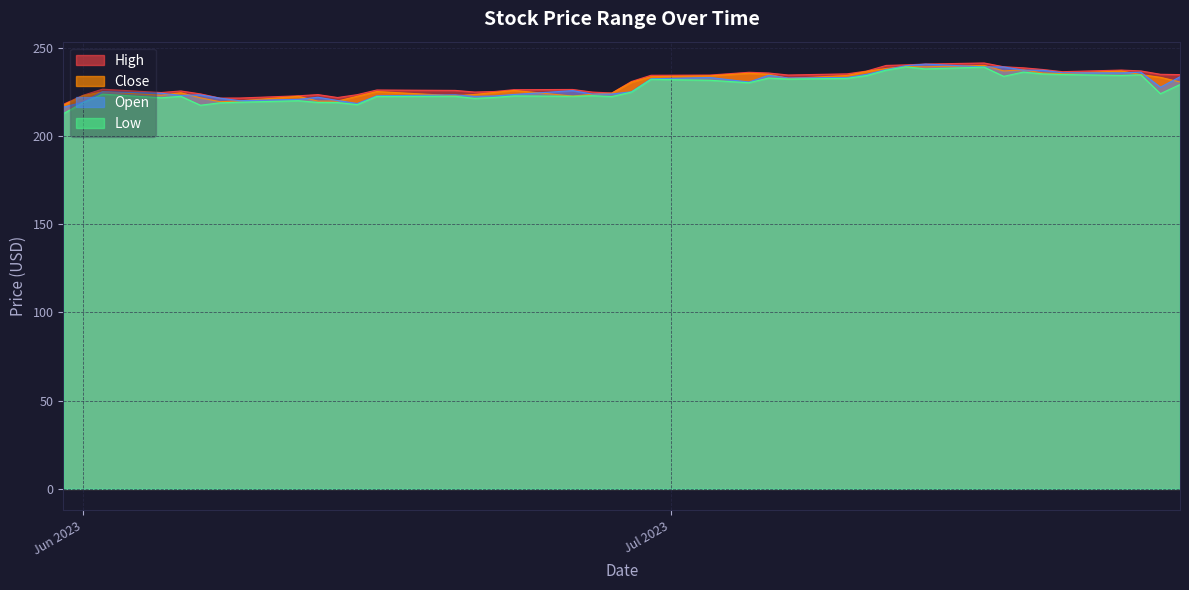

List the series in order of their peak value, highest first.

High, Open, Close, Low